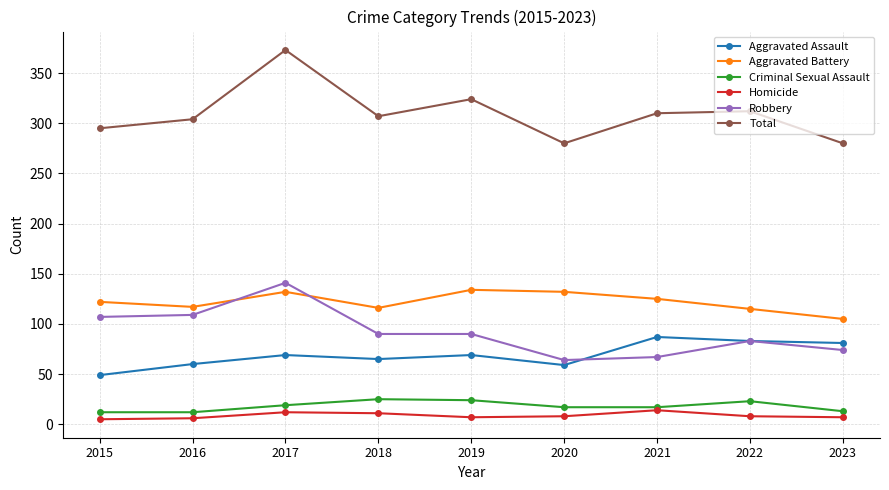

True or false: Aggravated Assault has more than 0 interior local peaks.

True